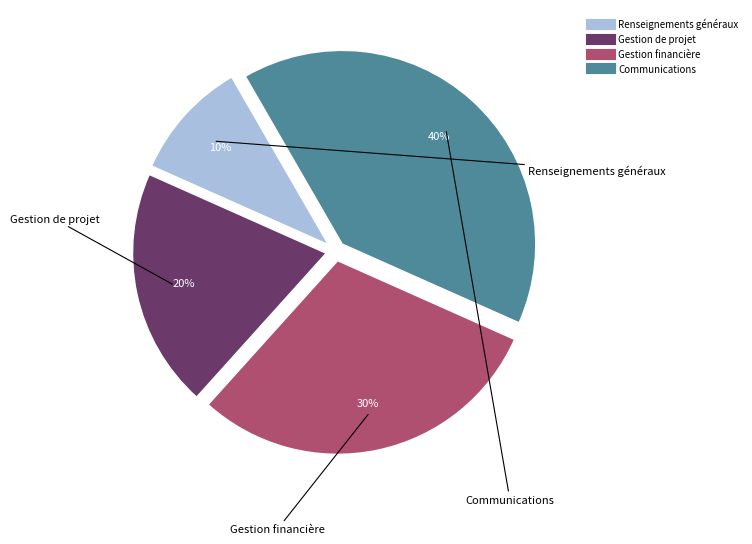

Approximately how many times larger is the value at Gestion de projet compared to Communications?

0.5